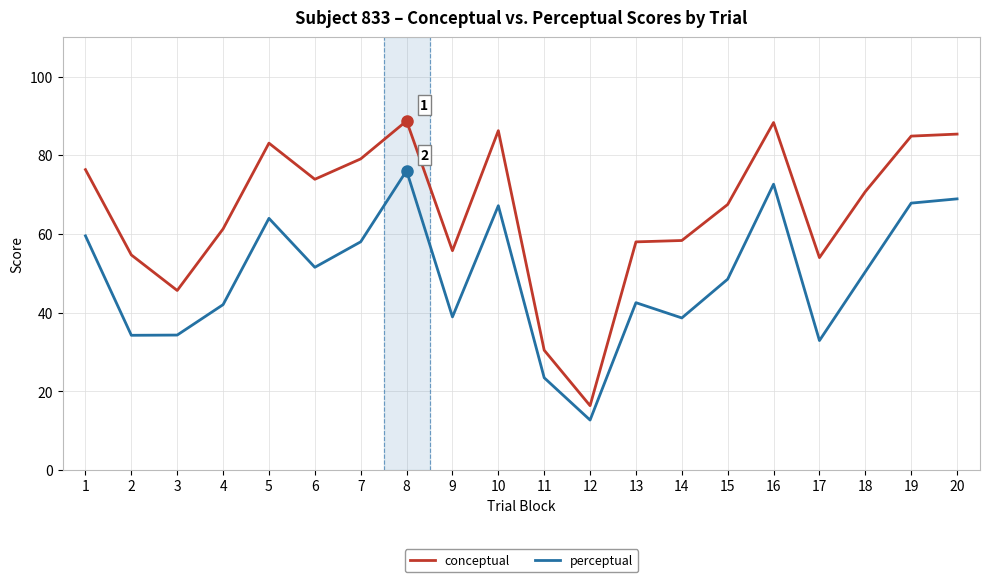

What are all the series names shown in the legend?

conceptual, perceptual